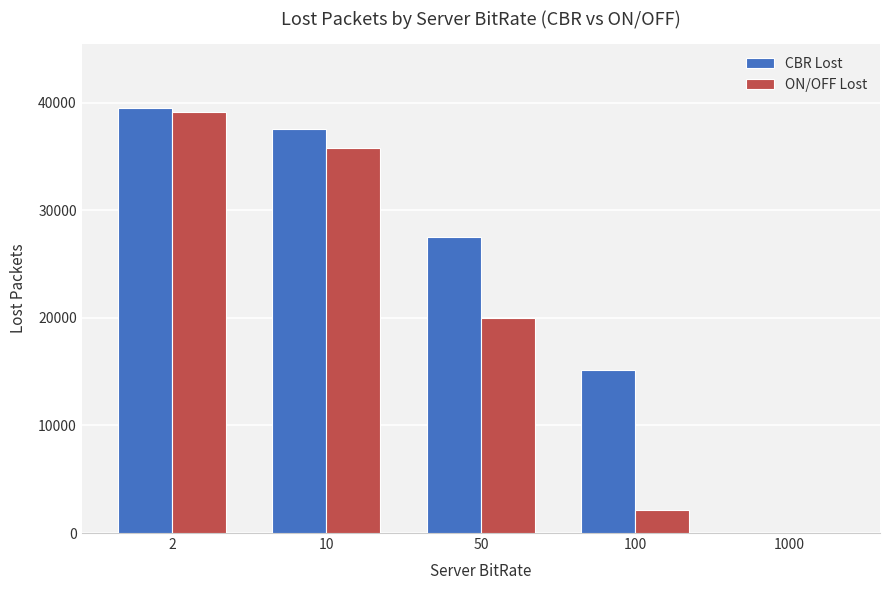

Is it true that ON/OFF Lost equals 35793 at 10?

True